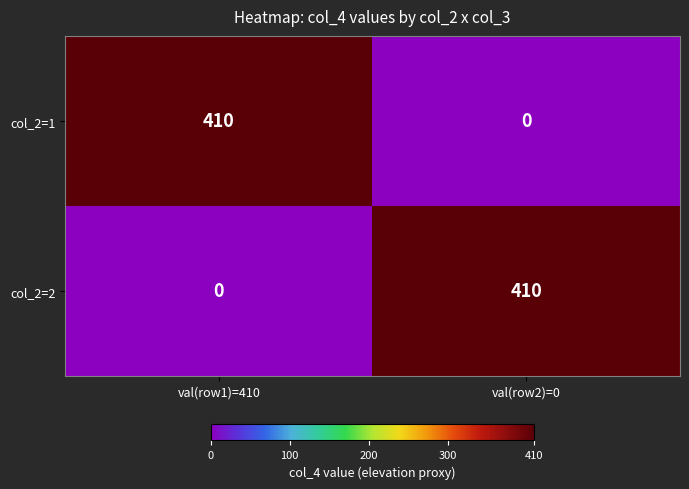

What is the greatest value displayed?

410